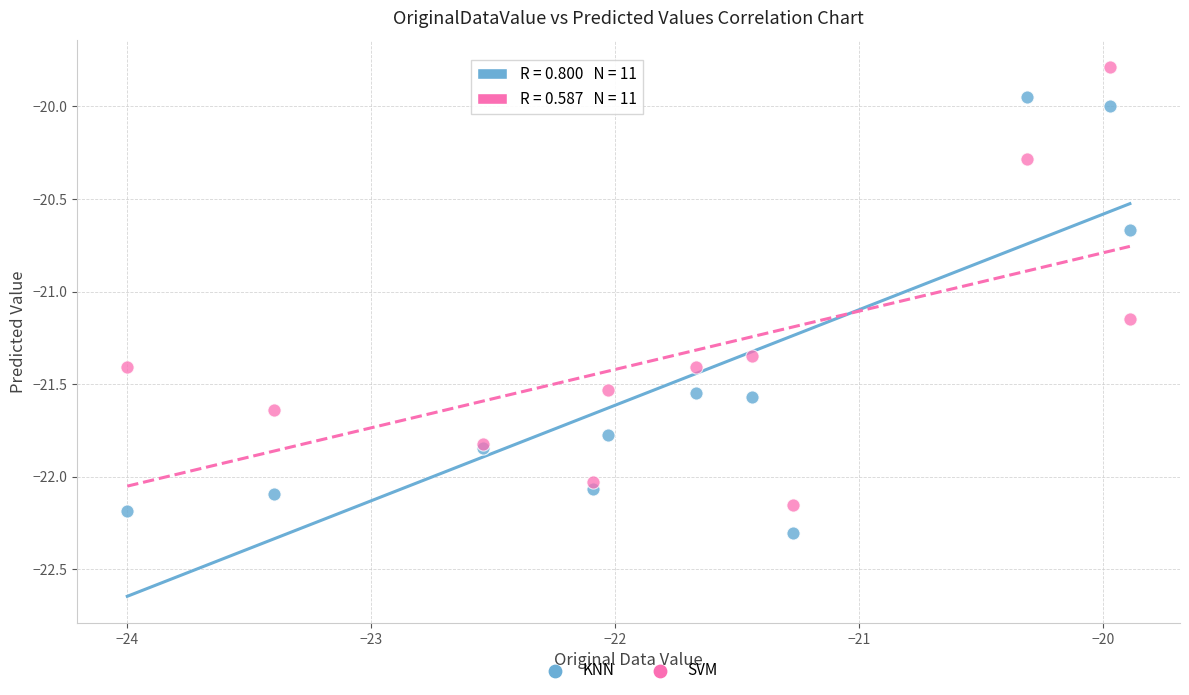

What is the X range (max minus min) for the scatter plot?

4.1